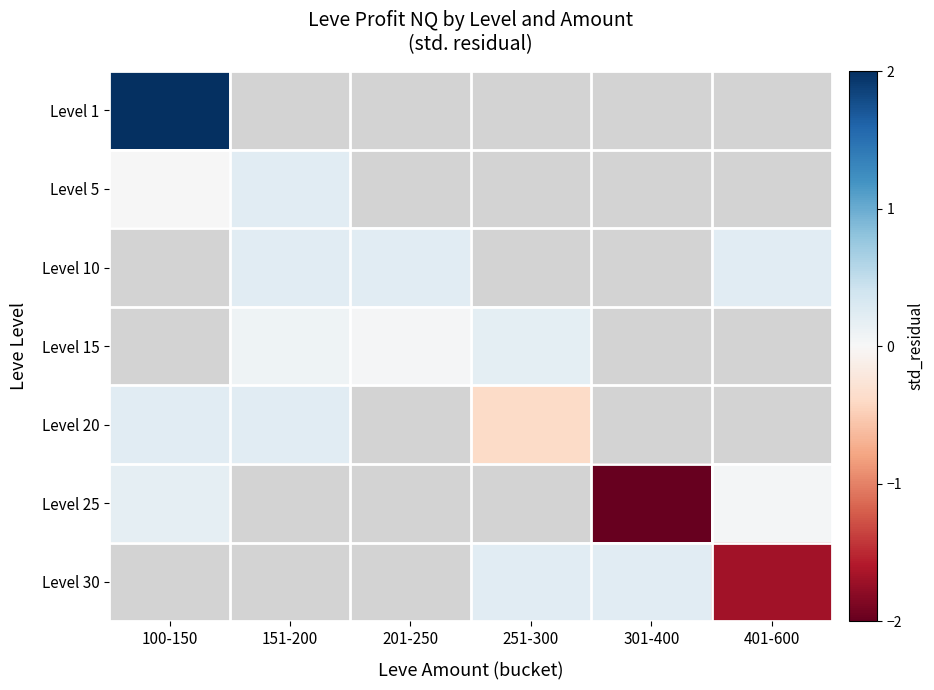

What is the minimum value for Level 20?

-0.4